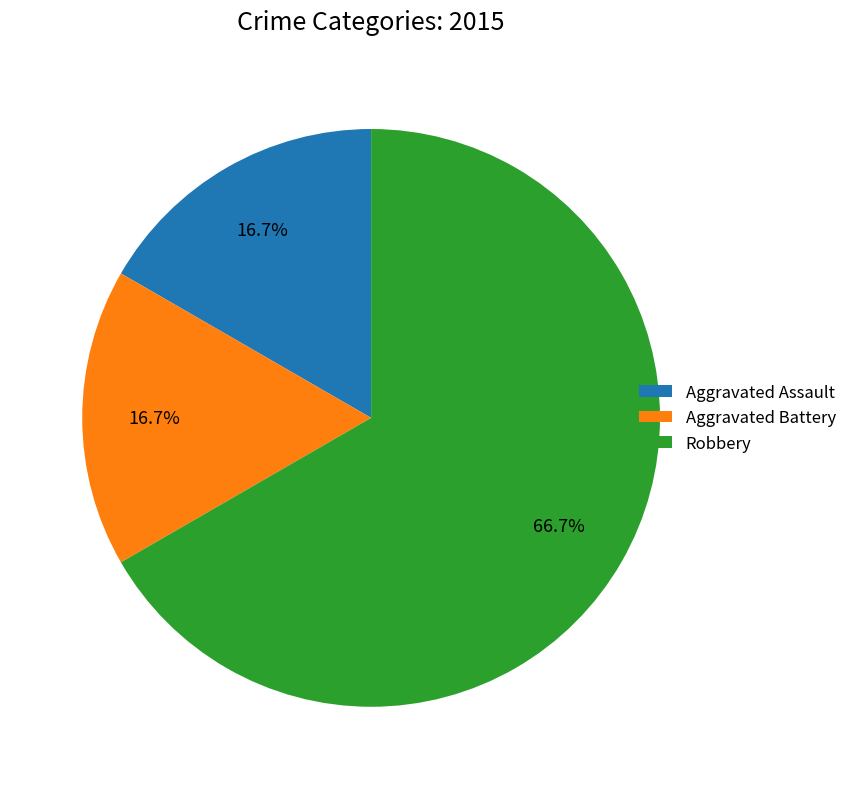

What is the ratio of the value at Robbery to the value at Aggravated Assault?

4.0